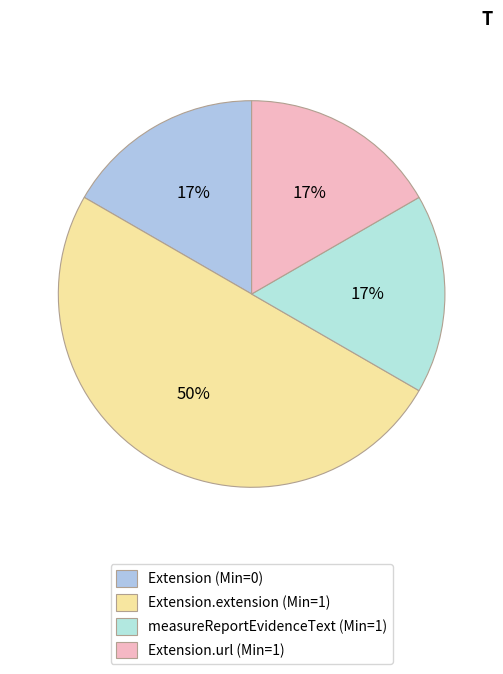

To the nearest percent, what is the average slice percentage?

25%